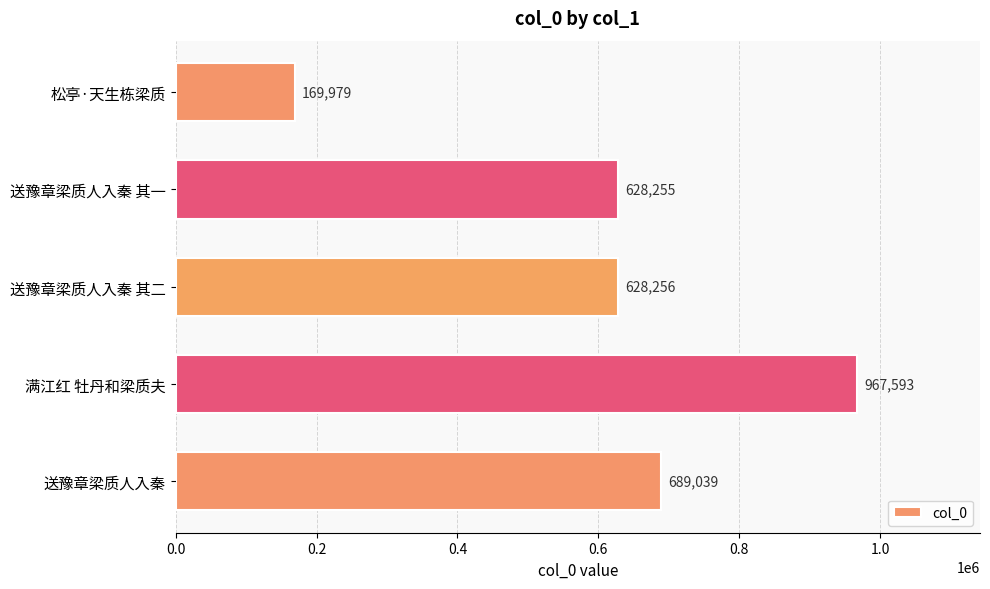

How many series are shown in this chart?

1